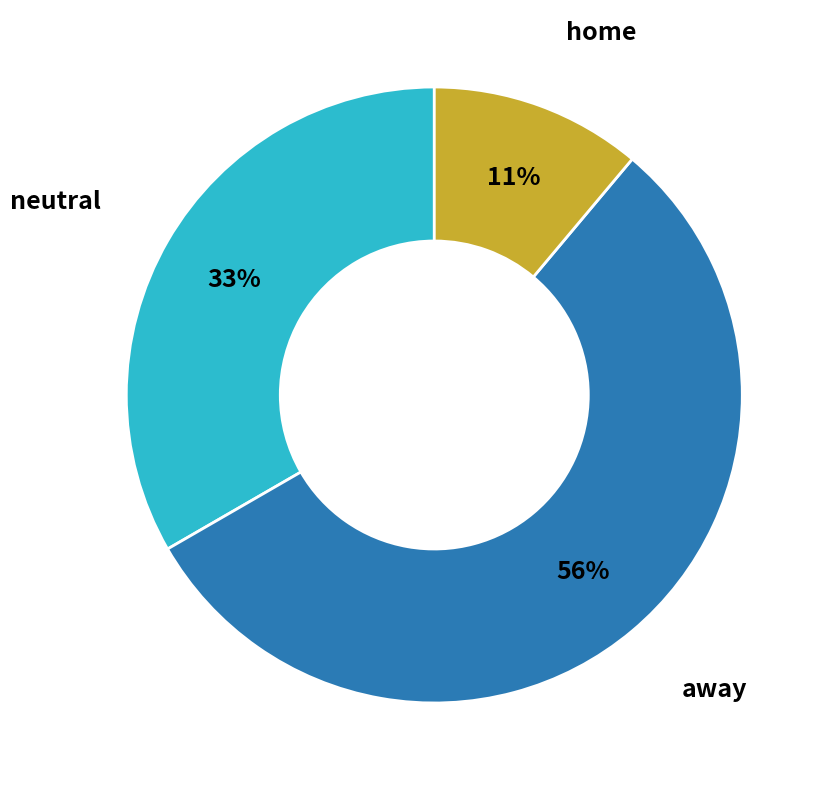

The away slice represents 56% of the pie. True or false?

True